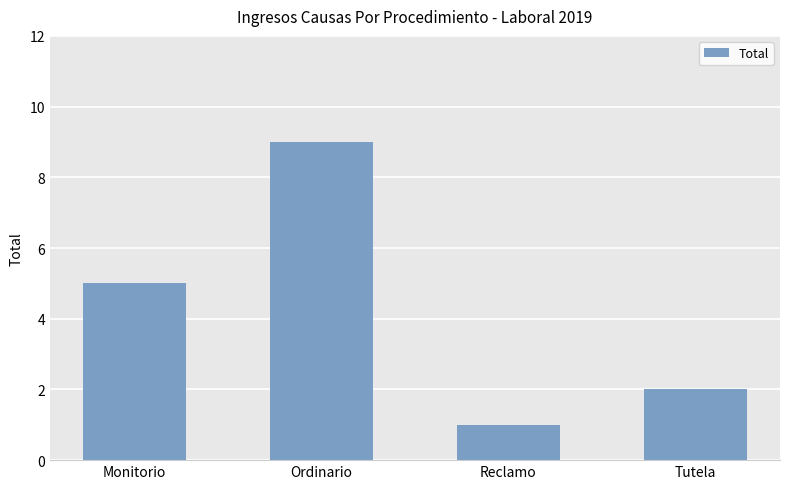

At which category does the chart reach its peak across all series?

Ordinario